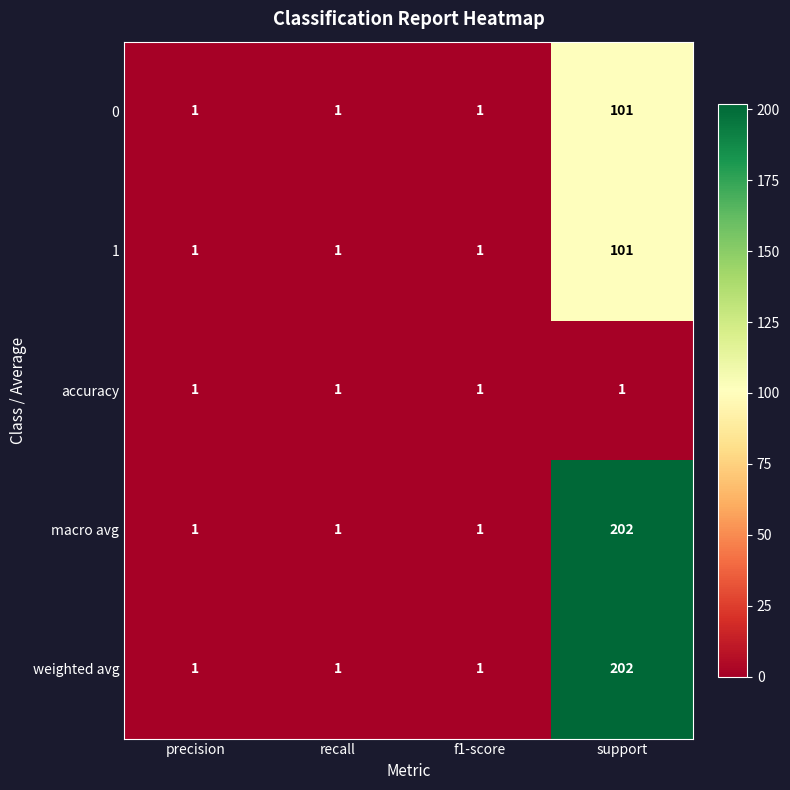

True or false: accuracy has a value of 1 at recall.

True